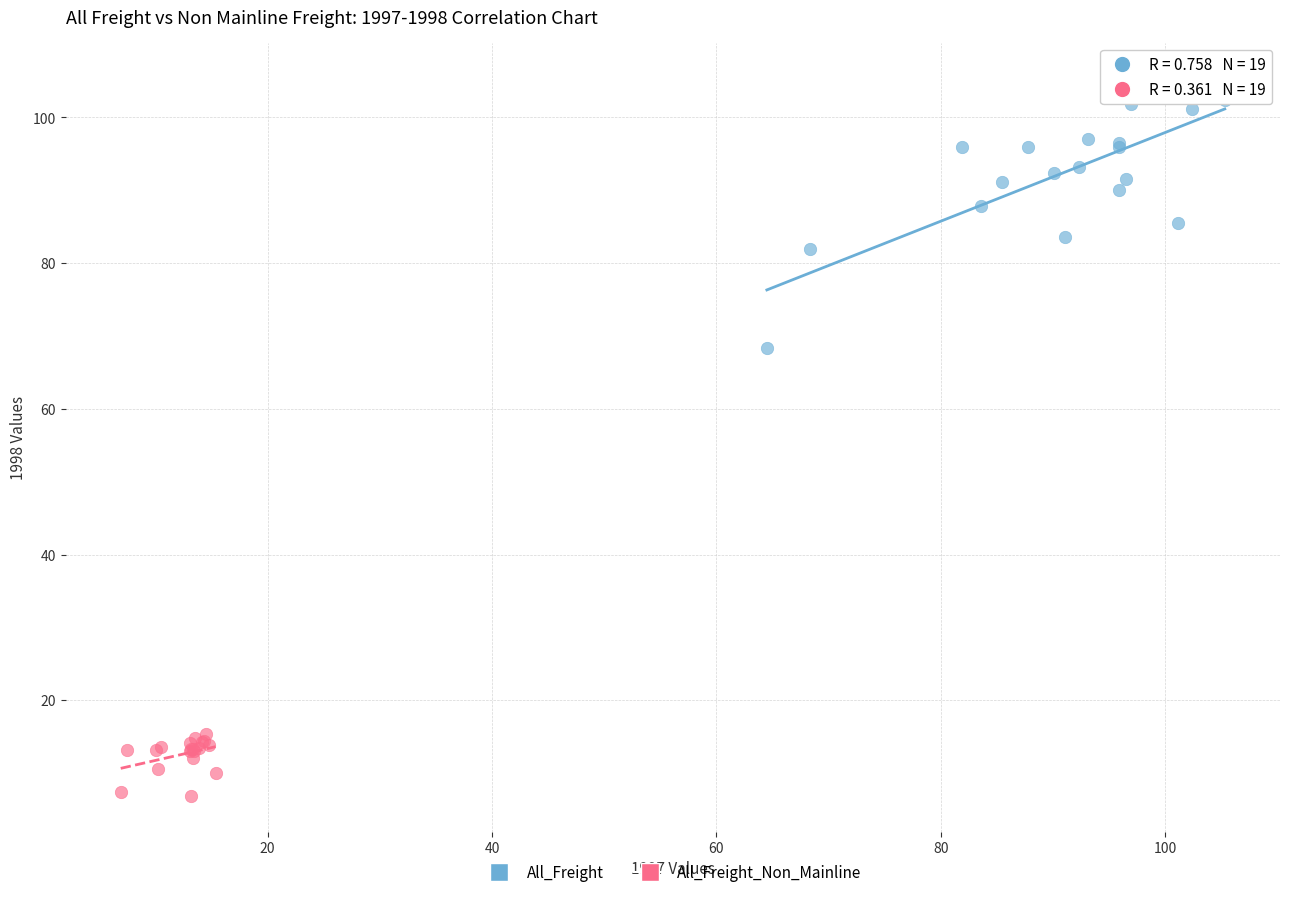

Which series reaches the maximum Y coordinate?

All_Freight